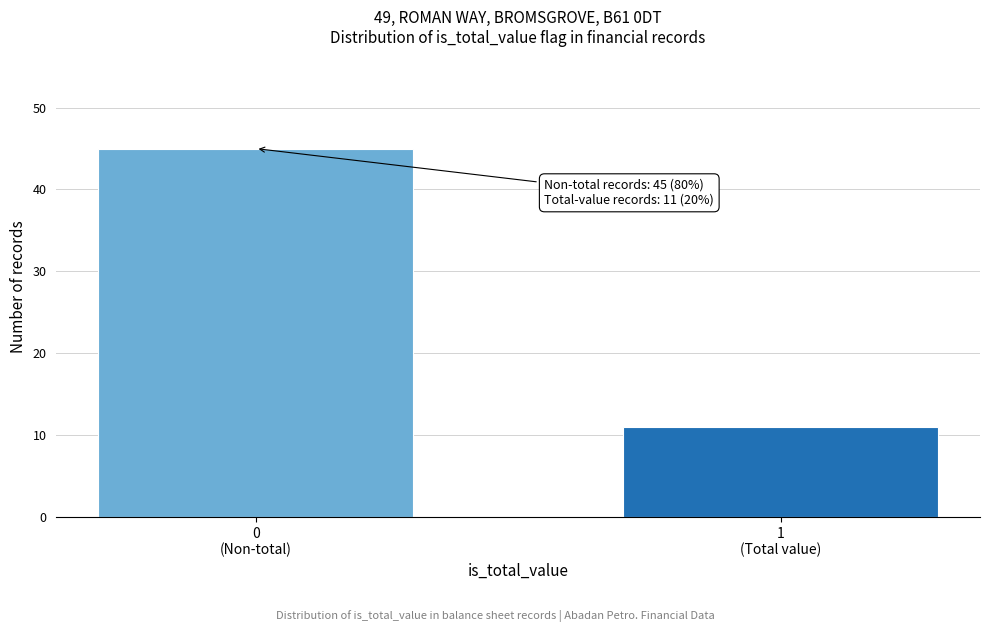

Reading left to right, extract all data points from this chart.

45	11